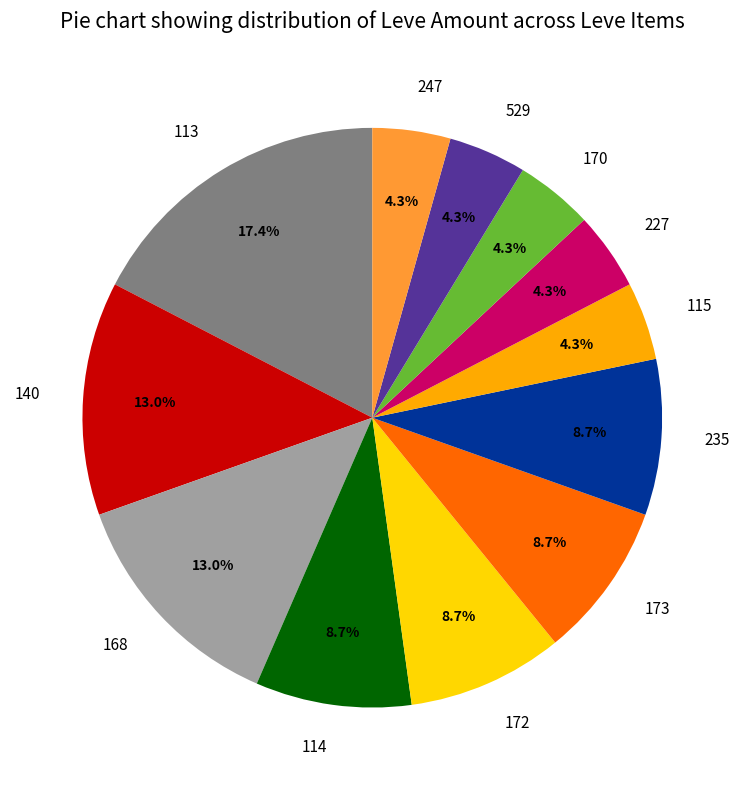

What percentage do 115 and 173 together represent?

13.0%